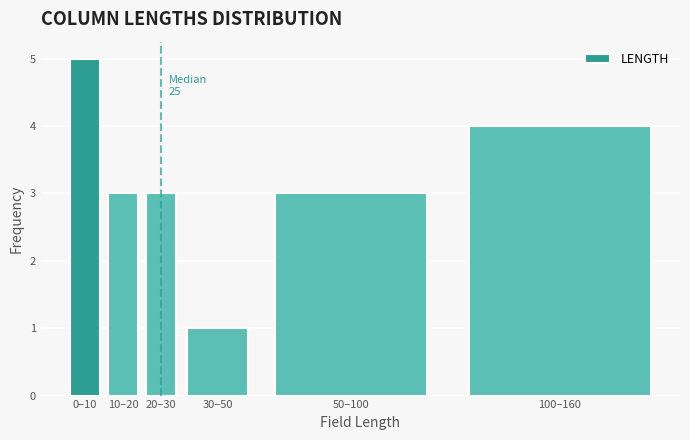

Reading left to right, what are all the values shown in this chart?

0–10=5	10–20=3	20–30=3	30–50=1	50–100=3	100–160=4